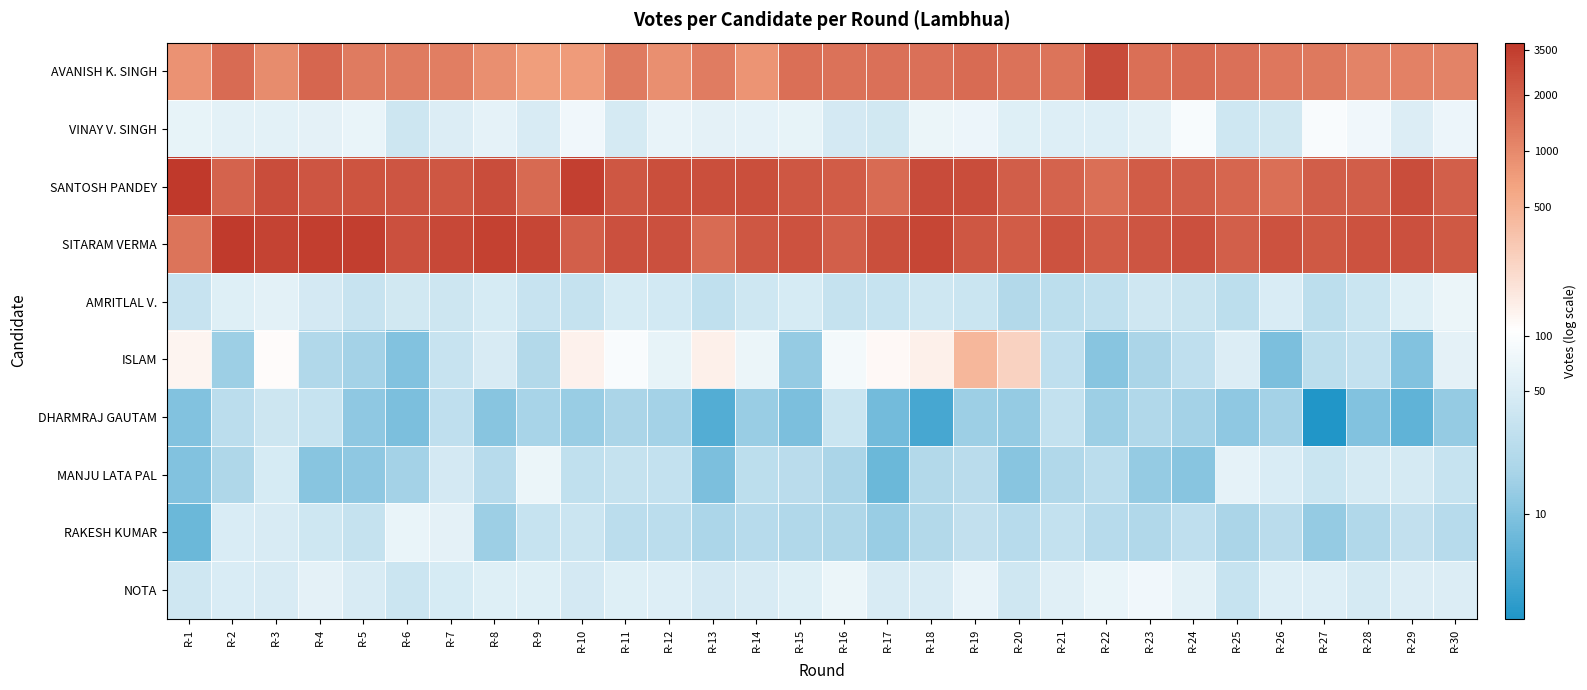

What is the difference between the highest and lowest values at R-29?

5.9